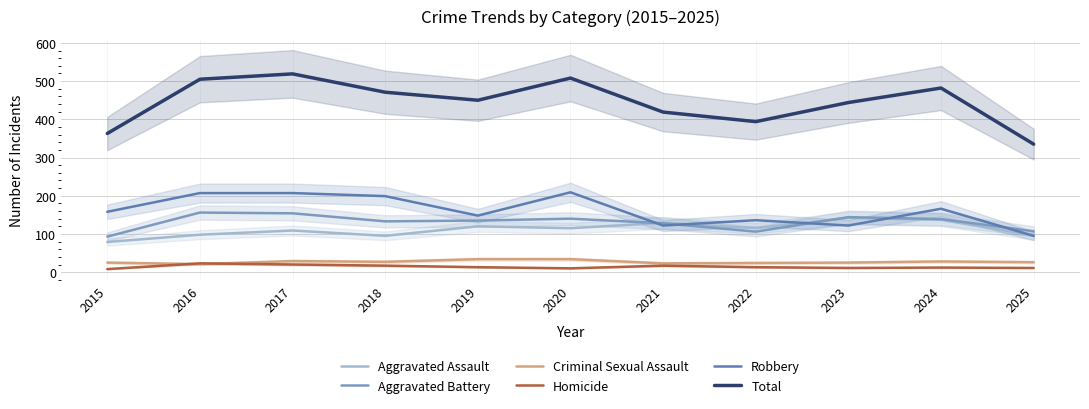

Which series has the widest spread of values?

Total